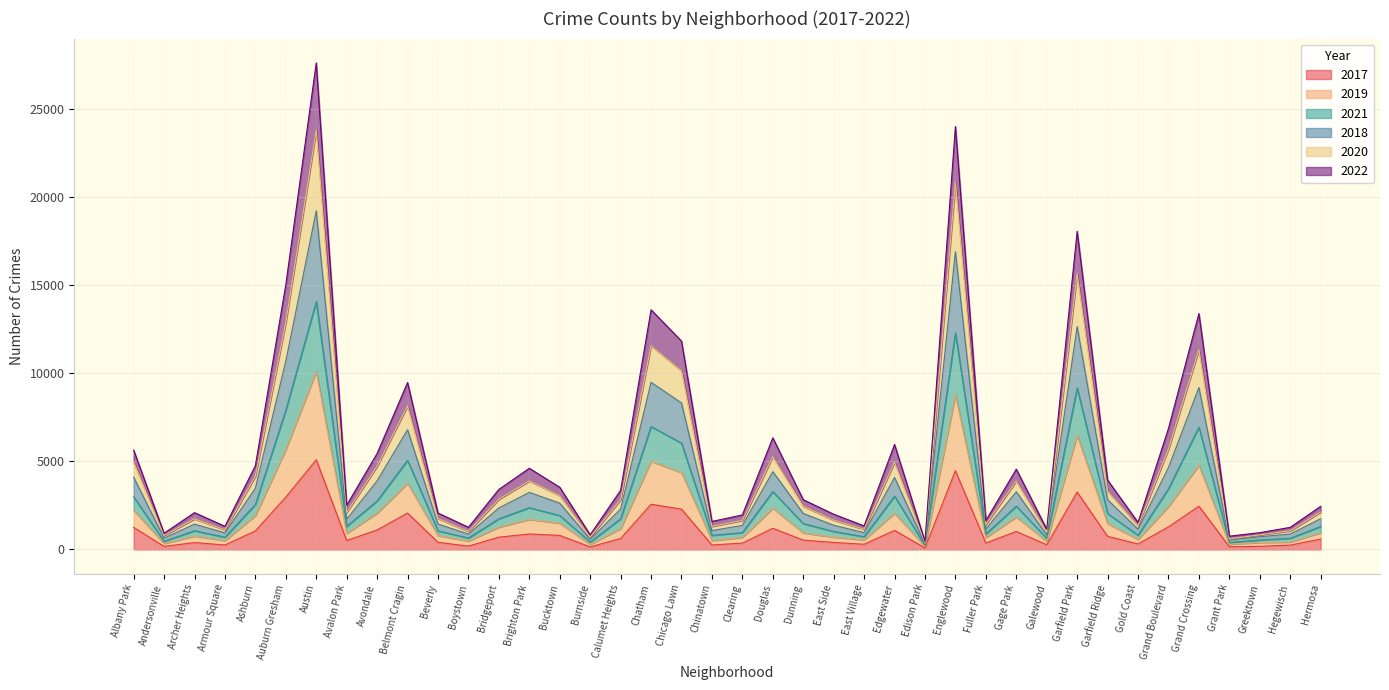

At which label does 2018 reach its minimum?

Edison Park